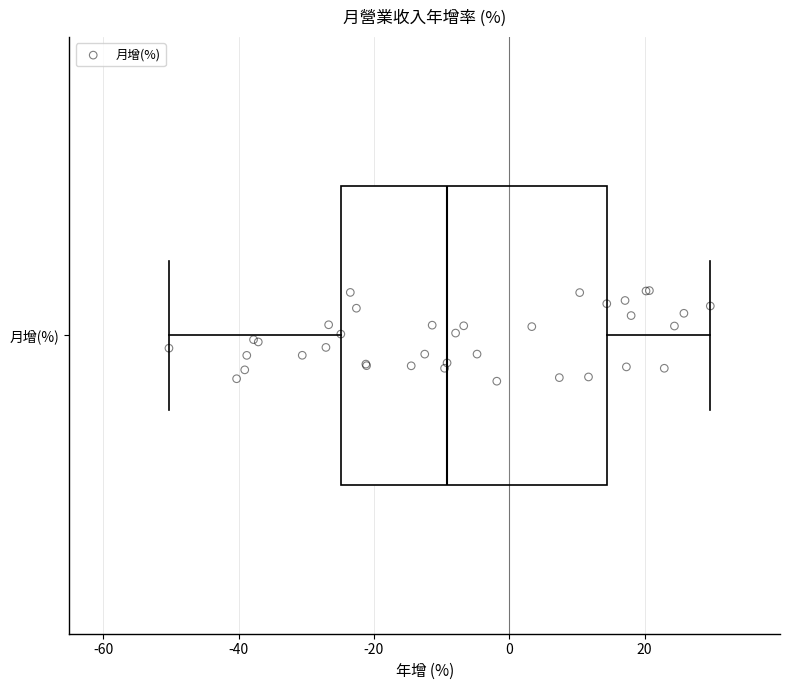

Read this box plot against the x-axis: the position of the median line, the range covered by the box, and the ends of both whiskers. The values are not printed on the chart, so give them approximately, as read against the axis.

median -10, box -24 to 14, whiskers -50 to 30